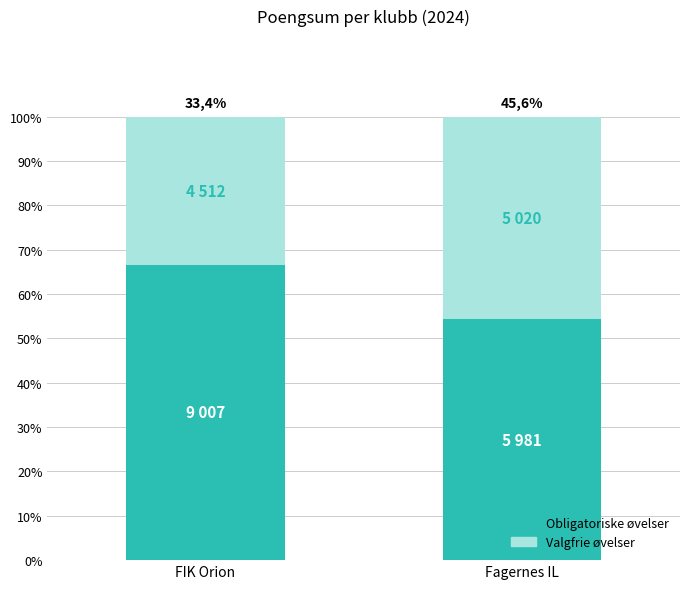

What are all the series names shown in the legend?

Obligatoriske øvelser, Valgfrie øvelser